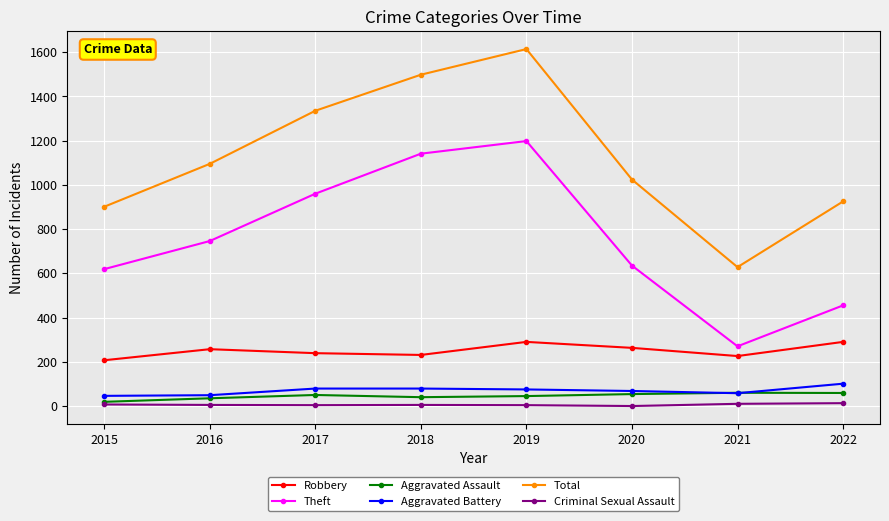

Which category has the lowest value in the Robbery series?

2015